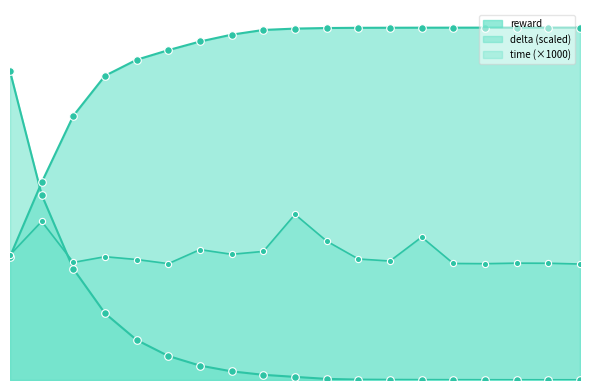

At which category is the sum across all series the highest?

1